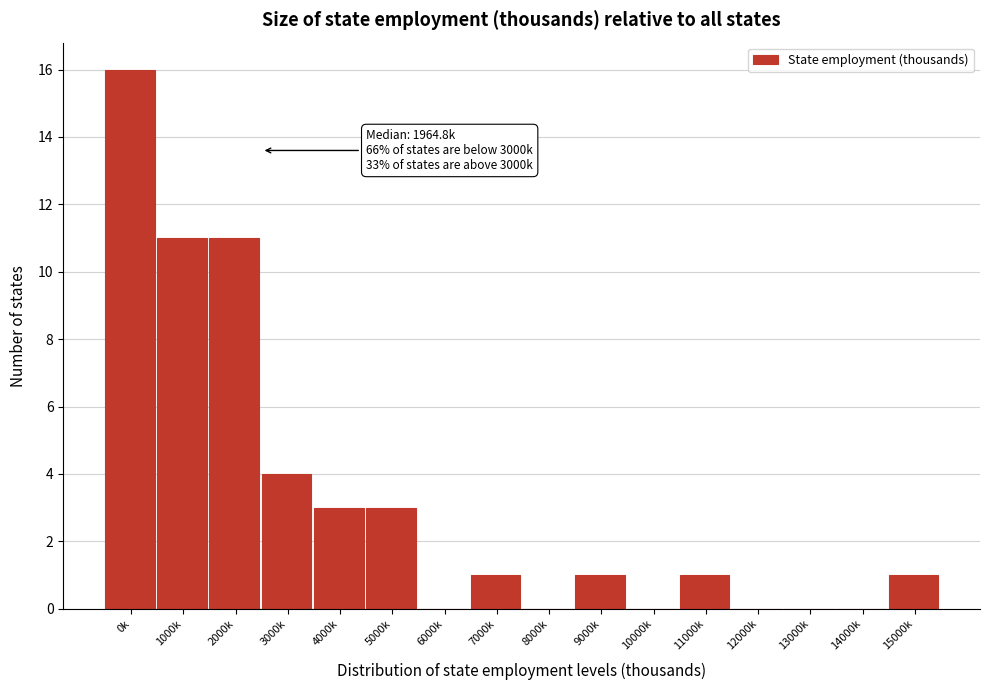

Reading right to left, what are all the values shown in this chart?

15000k=1	14000k=0	13000k=0	12000k=0	11000k=1	10000k=0	9000k=1	8000k=0	7000k=1	6000k=0	5000k=3	4000k=3	3000k=4	2000k=11	1000k=11	0k=16